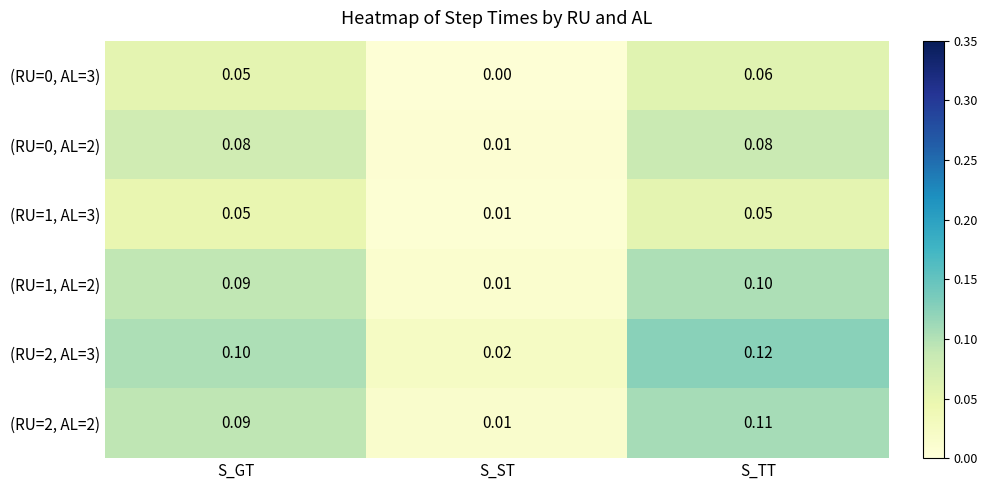

List the labels in order of (RU=1, AL=2) value, smallest first.

S_ST, S_GT, S_TT